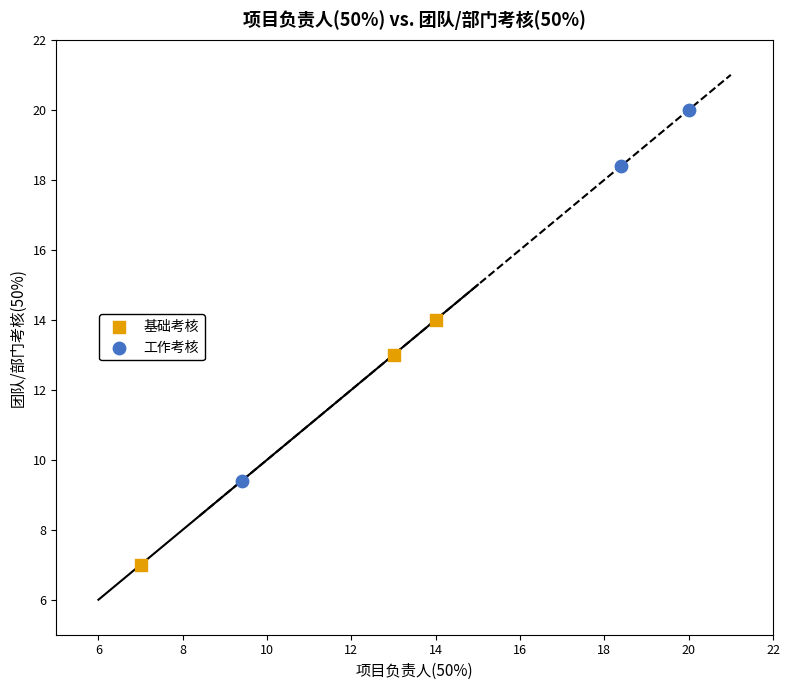

What are all the series names shown in the legend?

基础考核, 工作考核